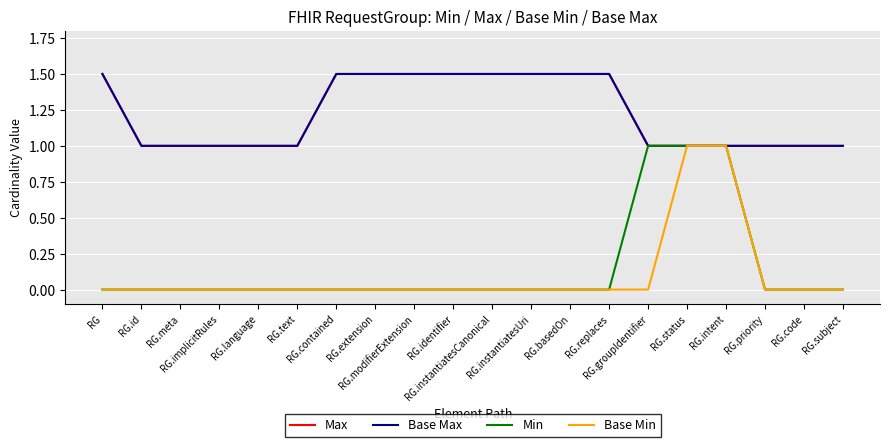

Count the Max values in the range 1 to 2.

20